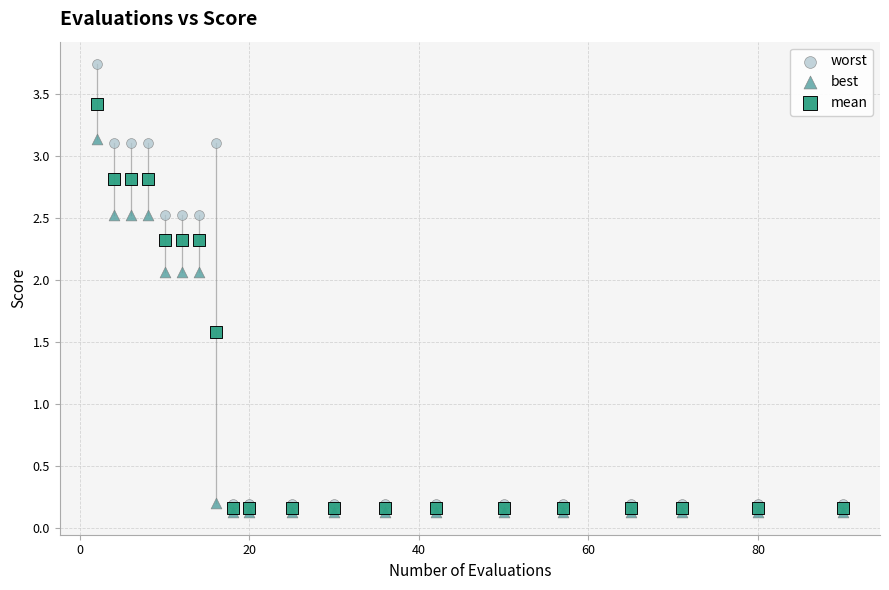

What are all the series names shown in the legend?

worst, best, mean